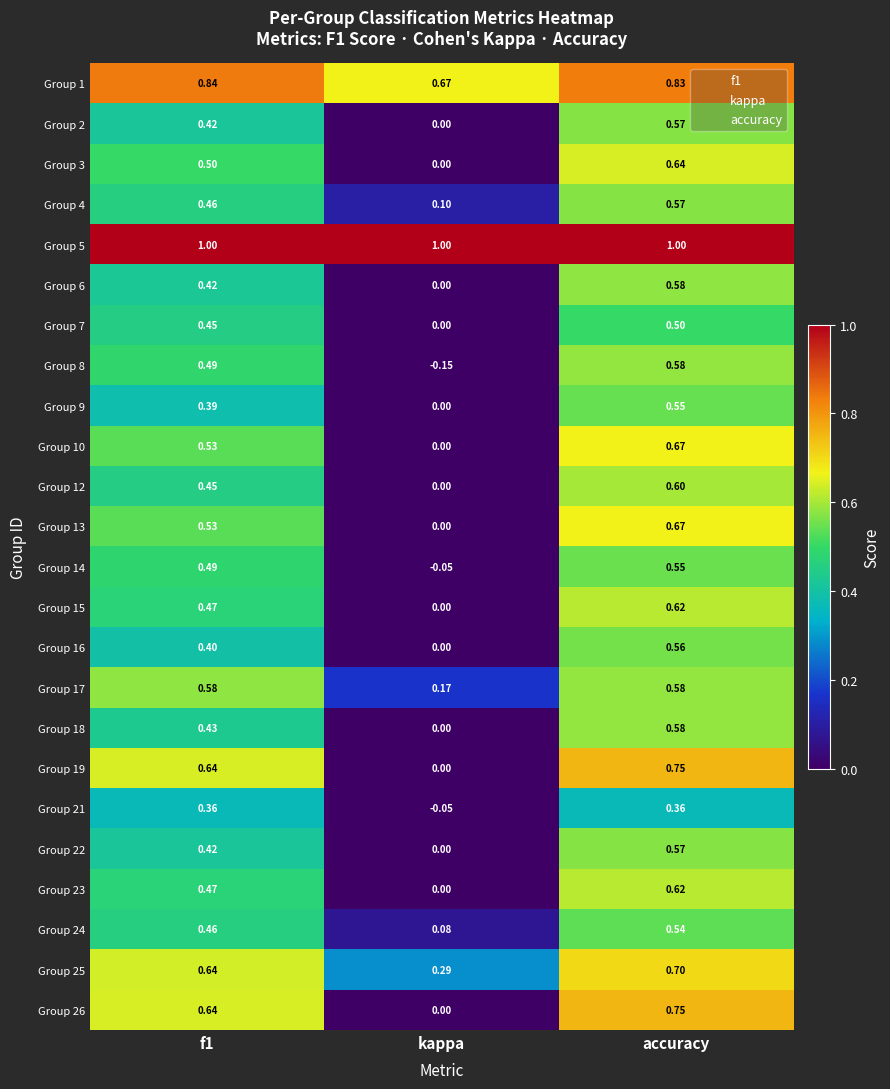

At which label does Group 14 reach its minimum?

kappa